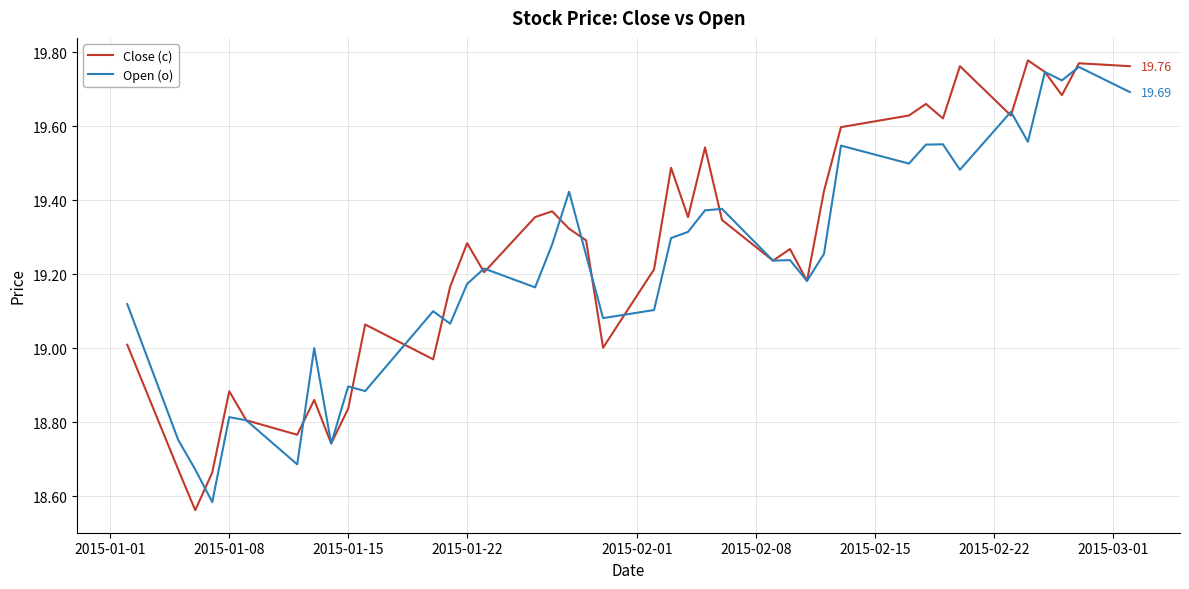

What are all the series names shown in the legend?

Close (c), Open (o)